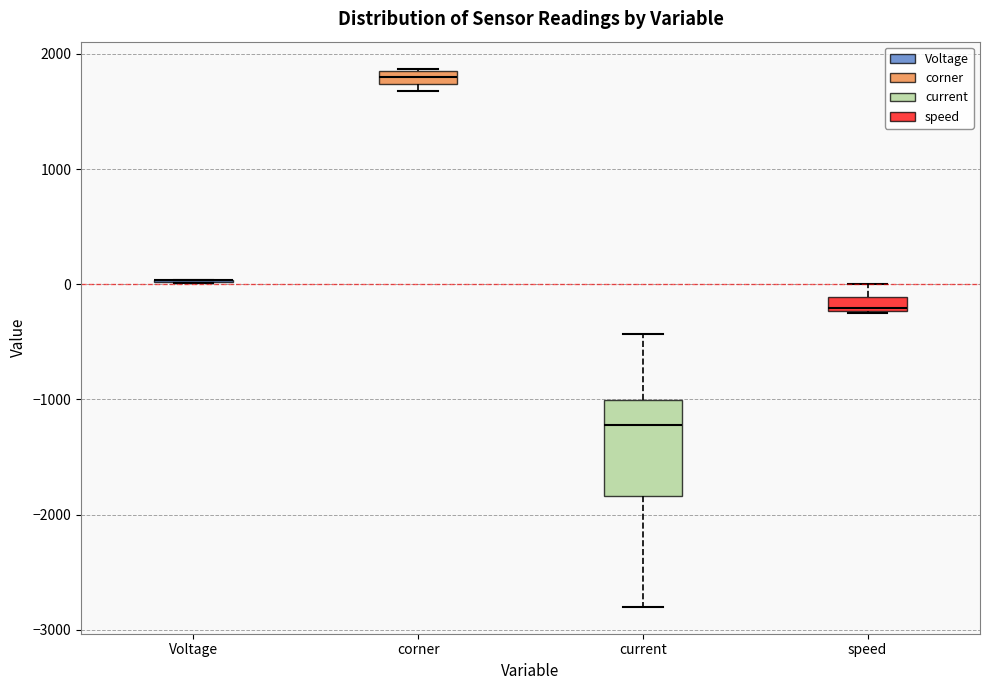

Where is the lower edge of the box for corner on the y-axis? The values are not printed on the chart, so give them approximately, as read against the axis.

1700